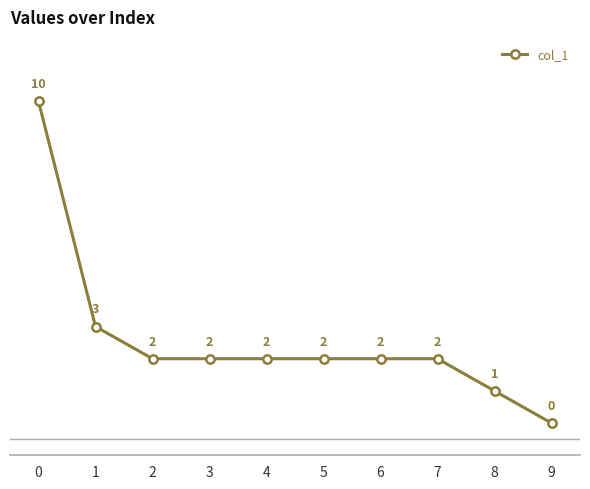

At which label is the value closest to 5?

1